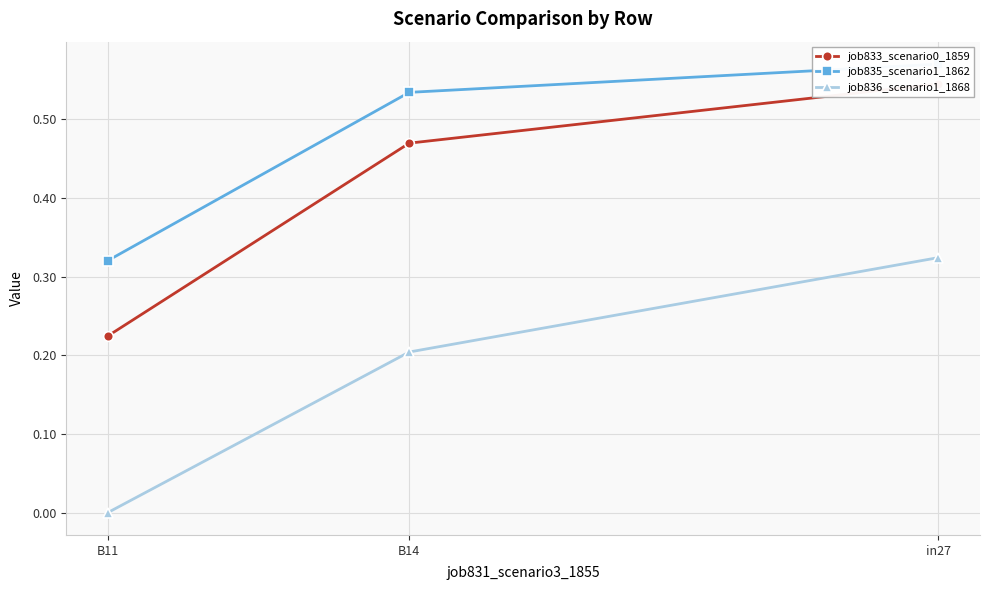

List the series in order of their overall mean, lowest first.

job836_scenario1_1868, job833_scenario0_1859, job835_scenario1_1862